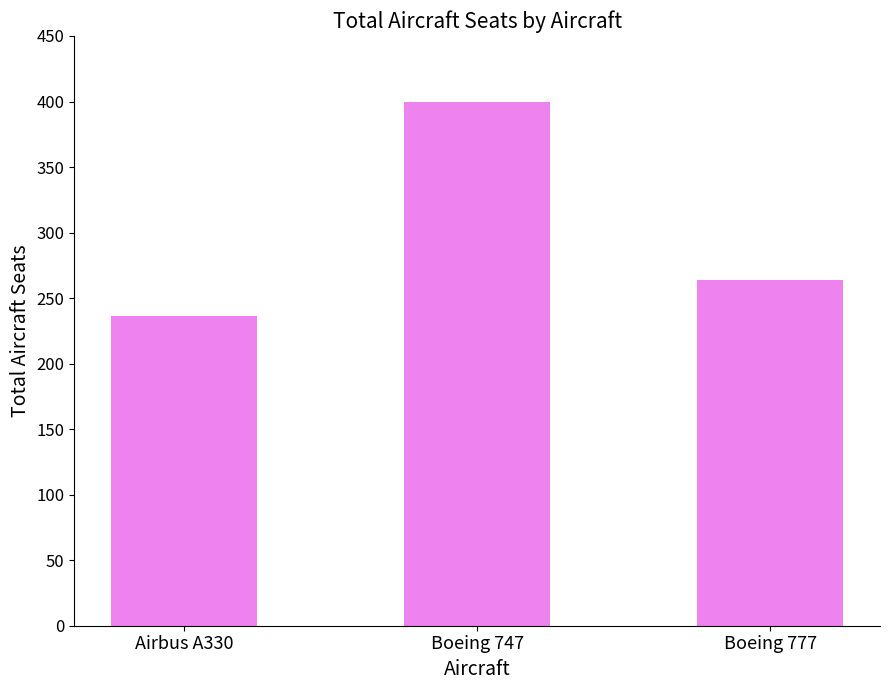

Count the values in the range 236 to 400.

3